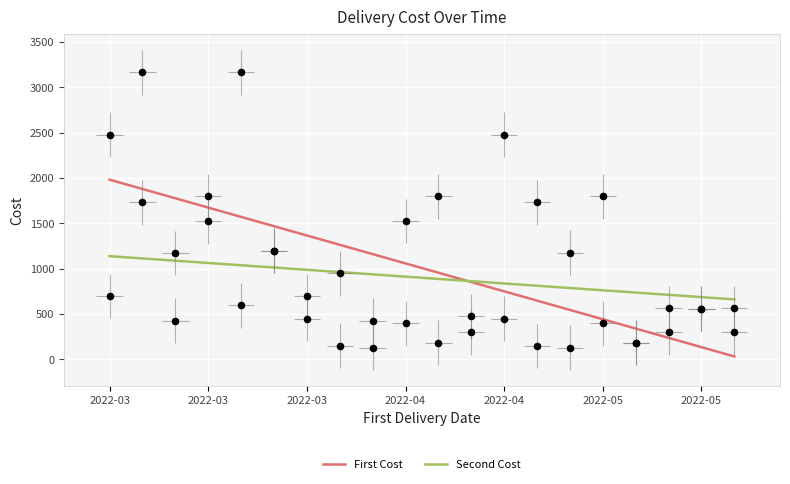

At which category is the sum across all series the highest?

2022-03